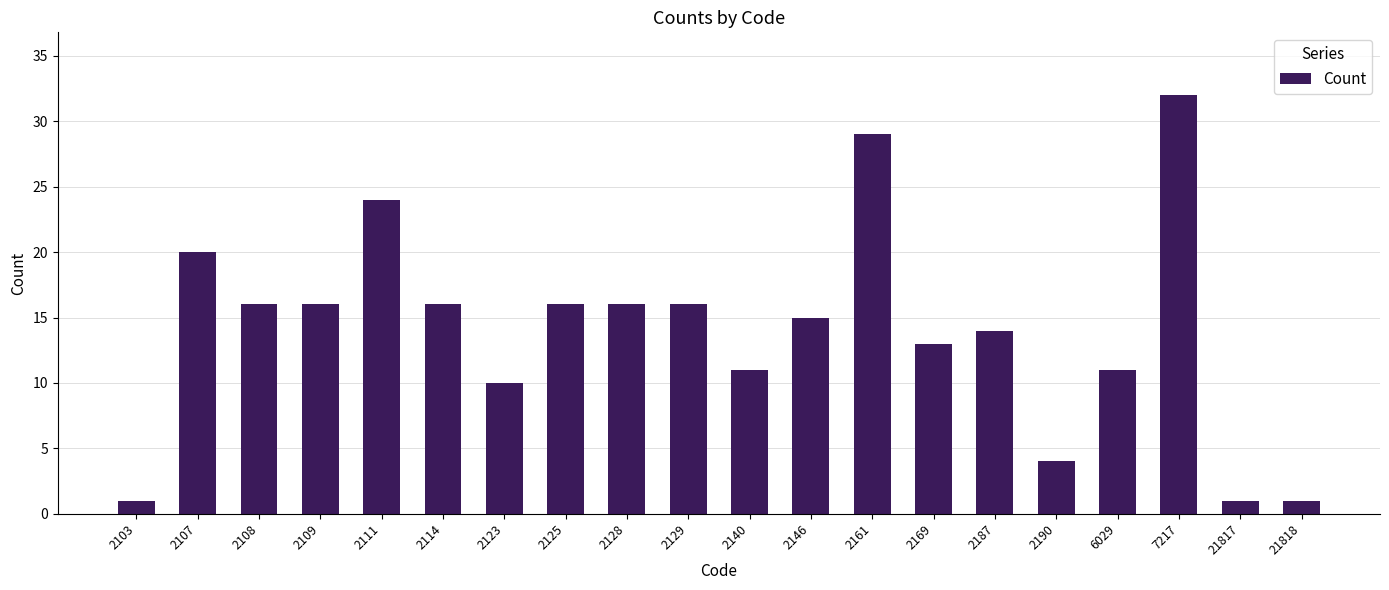

Does the chart contain stacked bars?

No